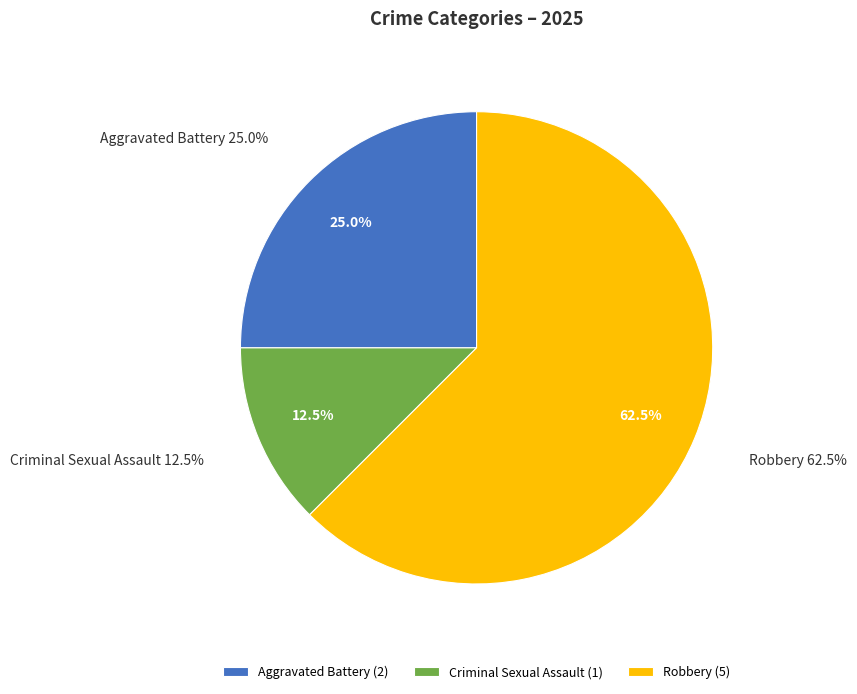

Which has a higher value, Criminal Sexual Assault or Robbery?

Robbery